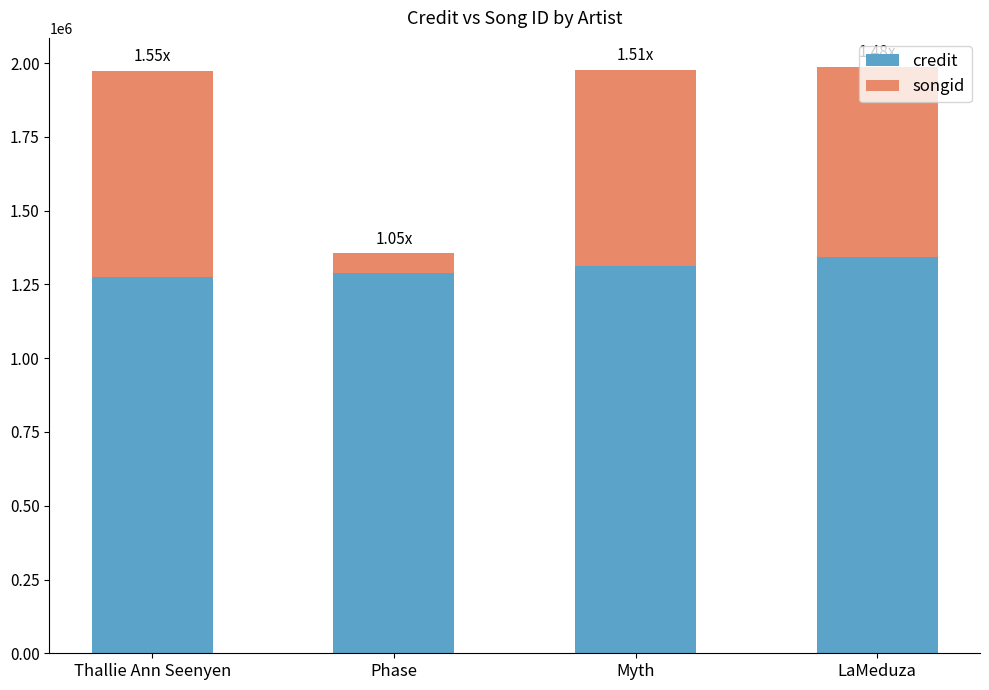

What is the sum of the credit values at Phase and LaMeduza?

2629676